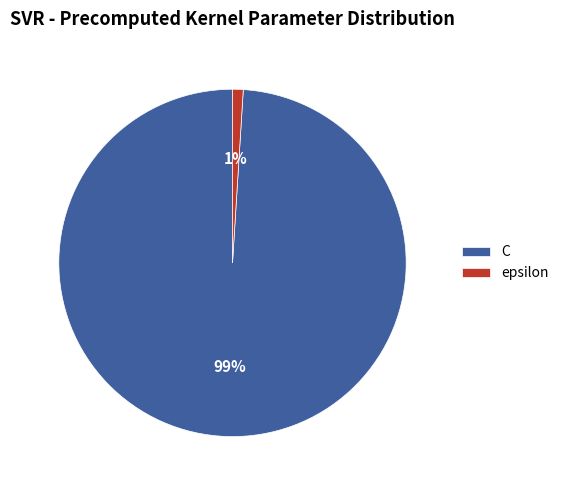

To the nearest percent, what is the difference between the largest and smallest slice percentages?

98%